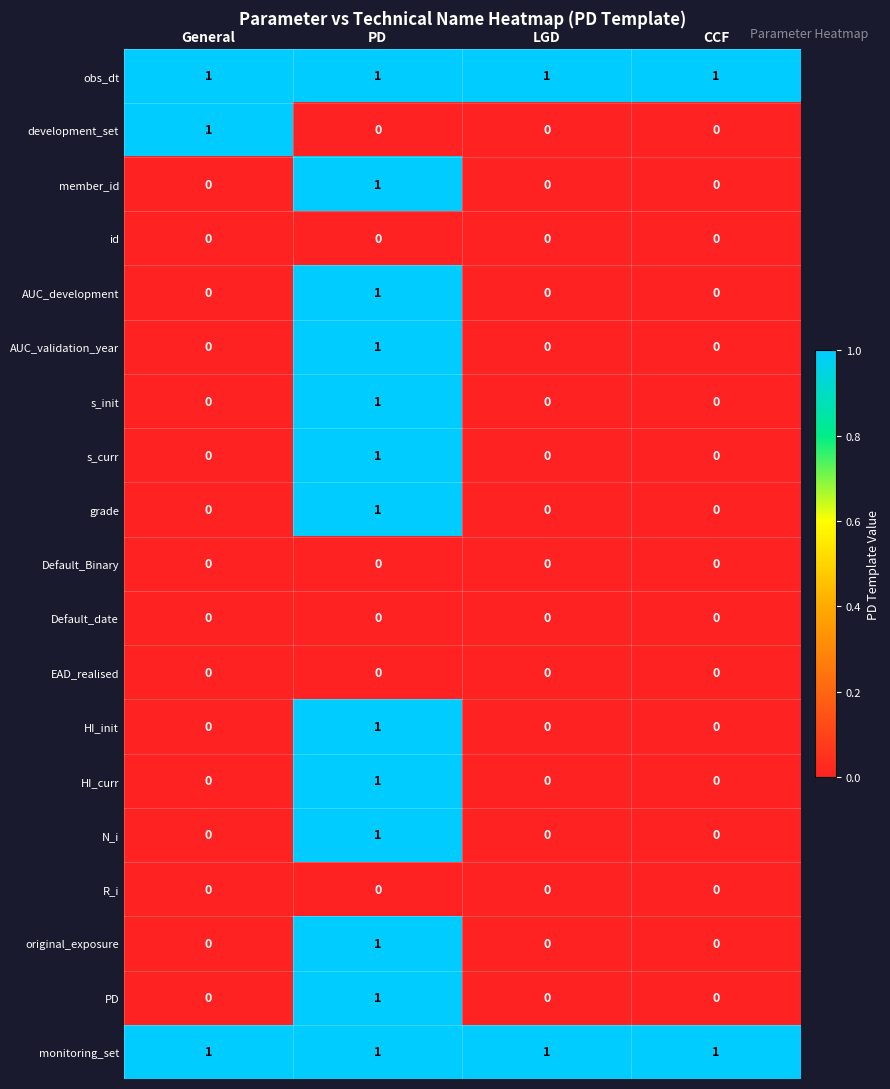

At which label does AUC_validation_year reach its peak?

PD